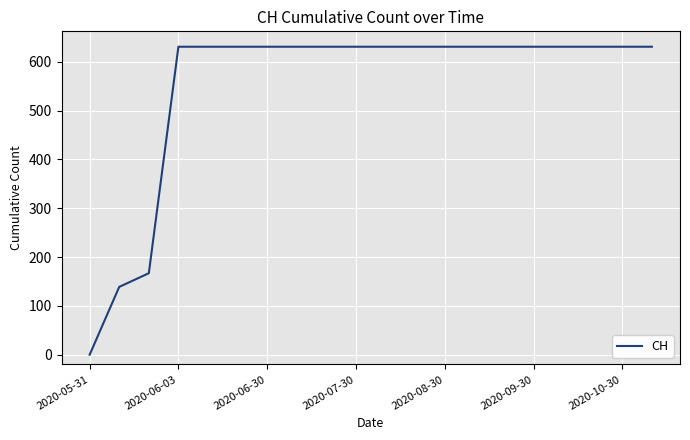

Does the chart display data point markers on the line(s)?

No